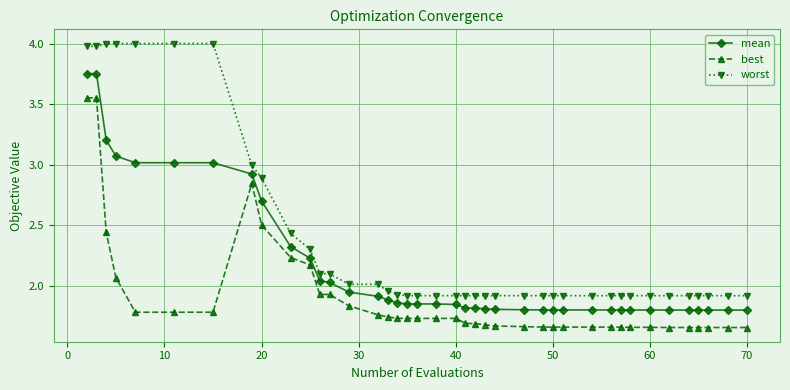

Does the chart display data point markers on the line(s)?

Yes